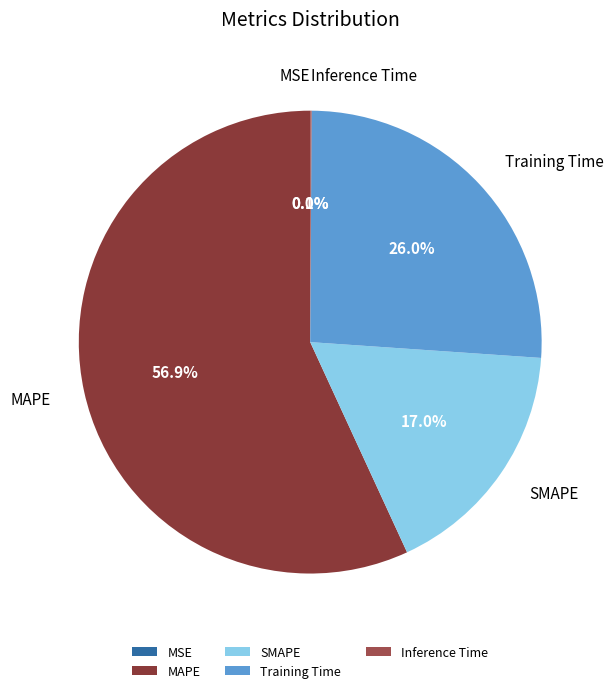

To the nearest percent, what is the difference between the largest and smallest slice percentages?

57%